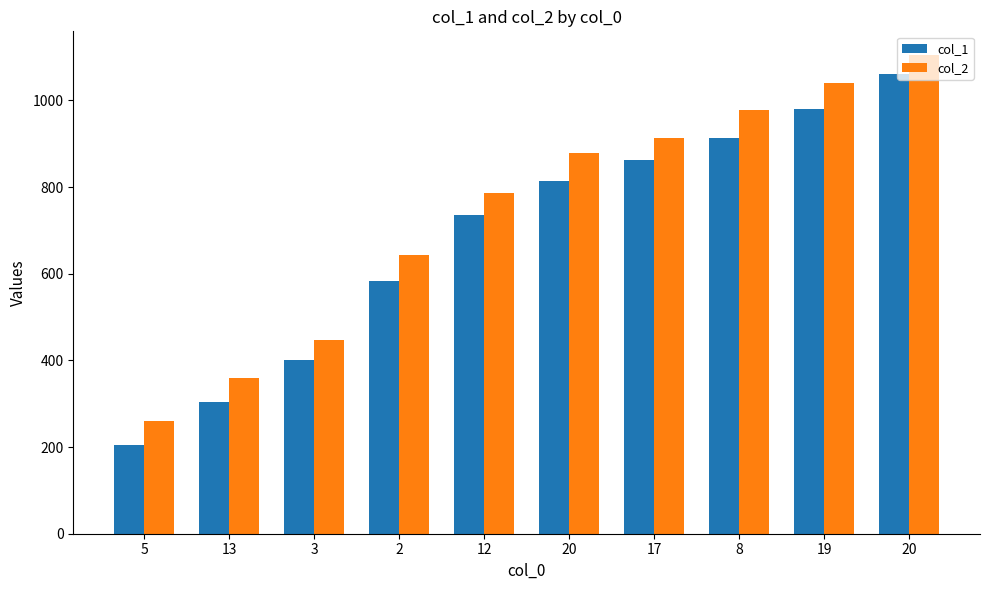

What is the approximate value of col_2 at 13?

360